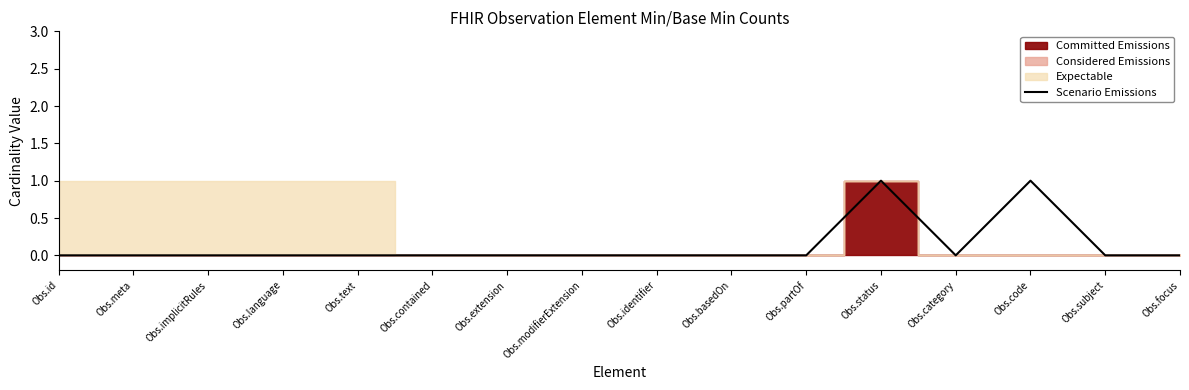

Reading left to right, transcribe all the data shown in this chart.

0	0	0	0	0	0	0	0	0	0	0	1	0	1	0	0